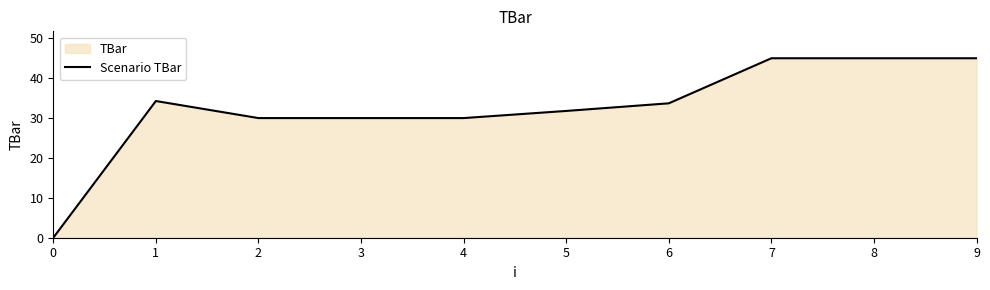

Where does the data first go above 33?

1